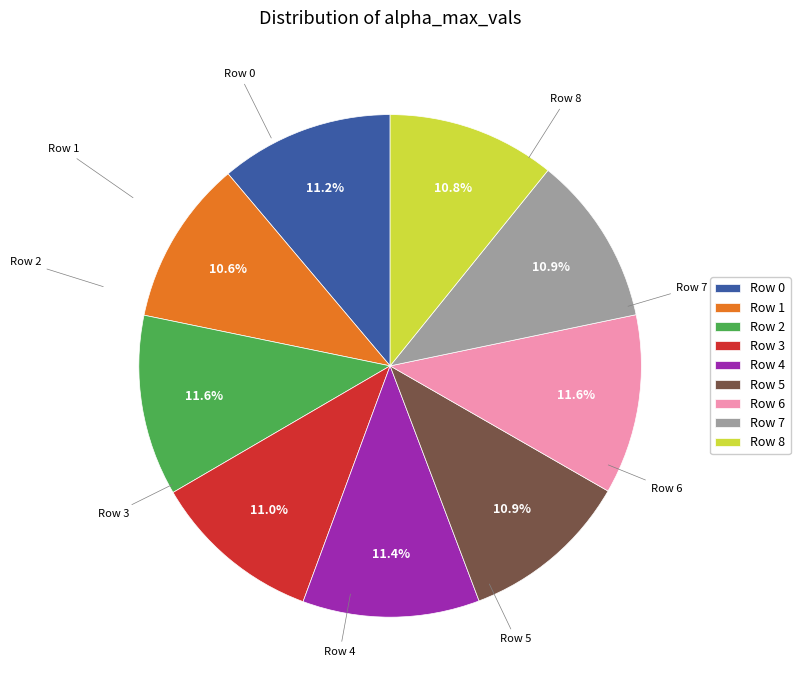

What percentage is the Row 5 slice, to the nearest percent?

11%